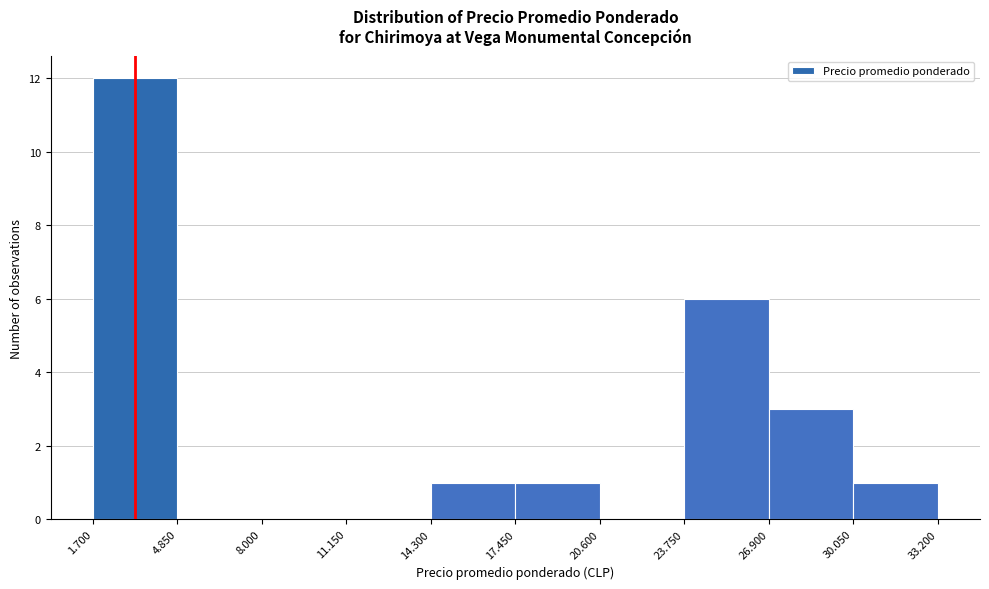

Reading right to left, list all the values displayed in this chart.

30.050=1	26.900=3	23.750=6	20.600=0	17.450=1	14.300=1	11.150=0	8.000=0	4.850=0	1.700=12